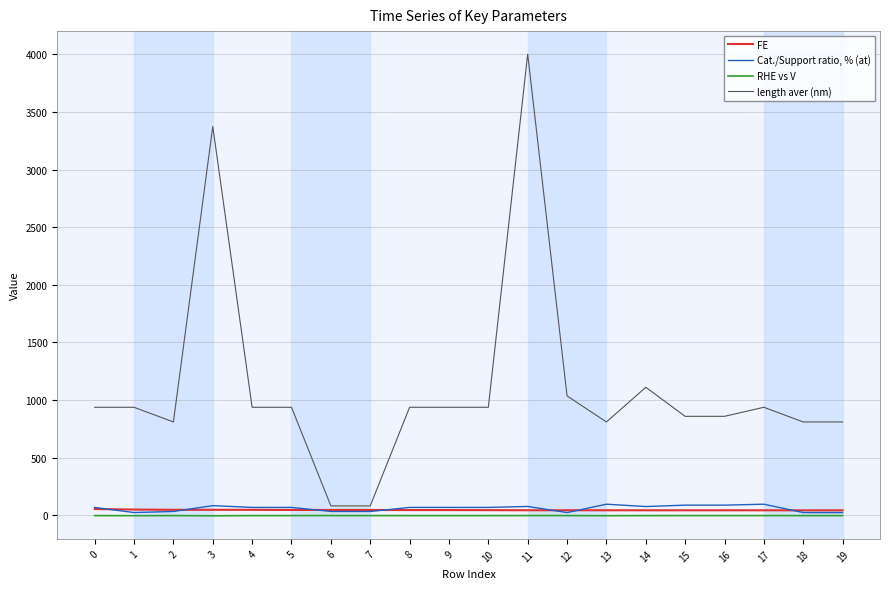

Is this an area chart (filled region under the line)?

No